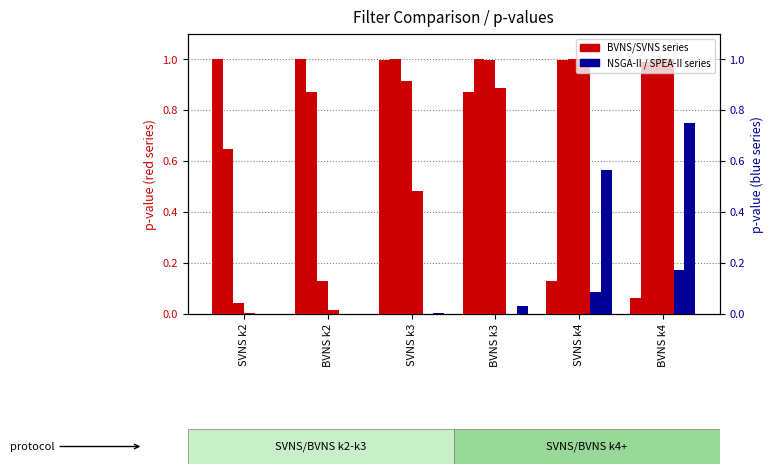

The value of NSGA-II (p=100) at BVNS k2 is 0.0. True or false?

False